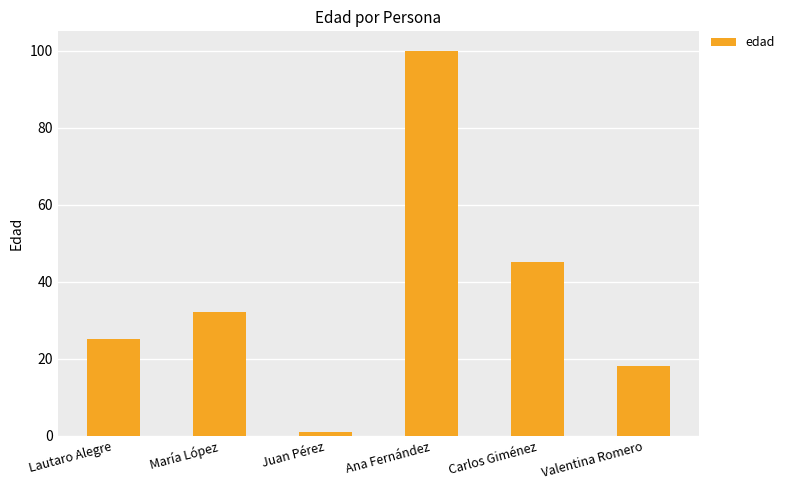

Reading right to left, list all the values displayed in this chart.

Valentina Romero=18	Carlos Giménez=45	Ana Fernández=100	Juan Pérez=1	María López=32	Lautaro Alegre=25